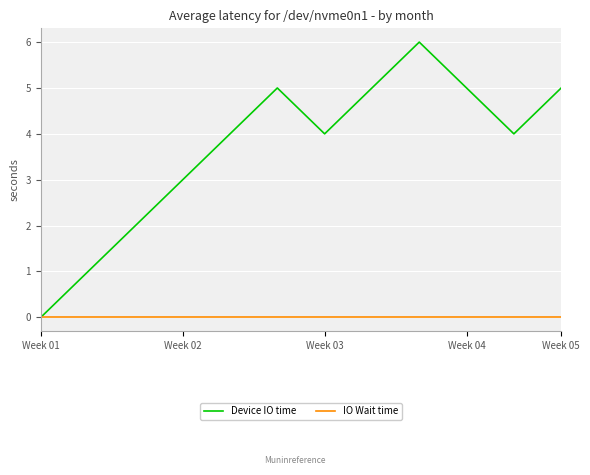

Which series has the widest spread of values?

Device IO time